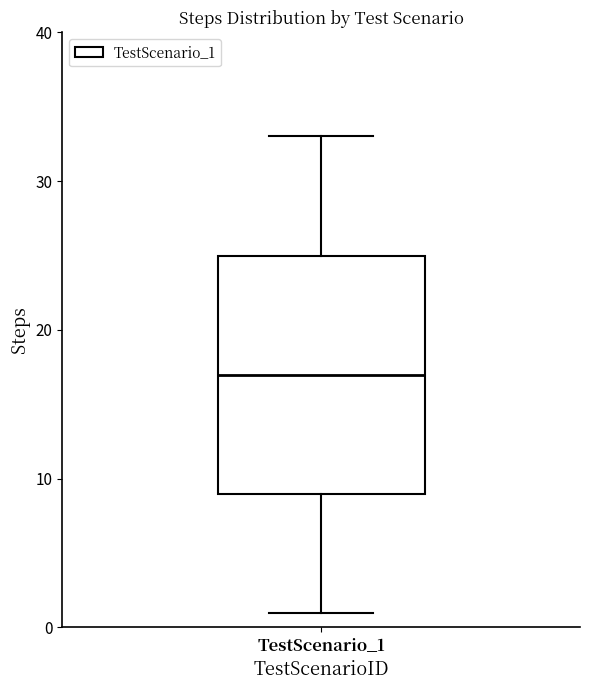

Where is the upper edge of the box for TestScenario_1 on the y-axis? The values are not printed on the chart, so give them approximately, as read against the axis.

25